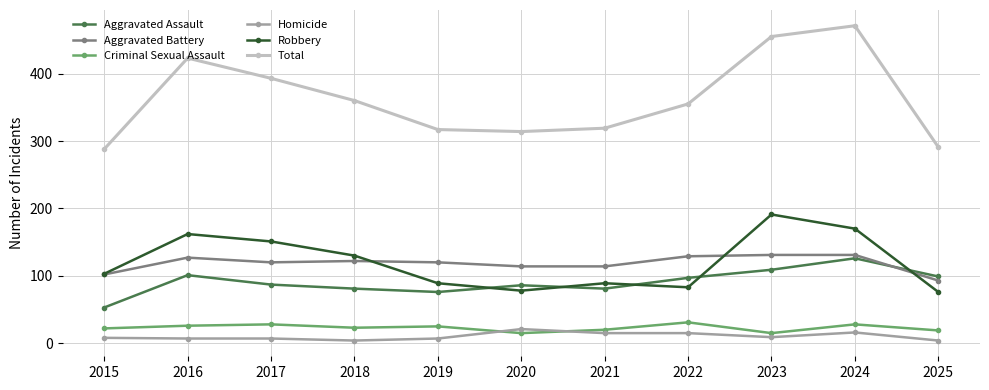

Between 2020 and 2023, which series saw the biggest shift?

Total